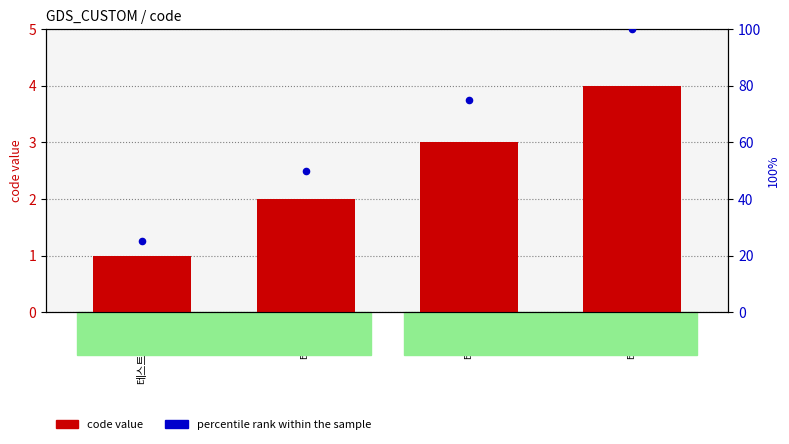

At which category is the sum across all series the highest?

테스트4